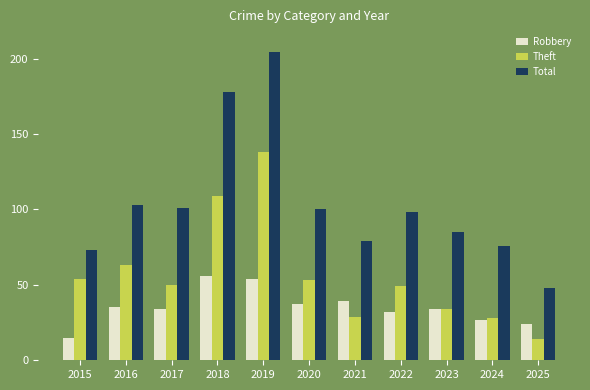

How many series are shown in this chart?

3